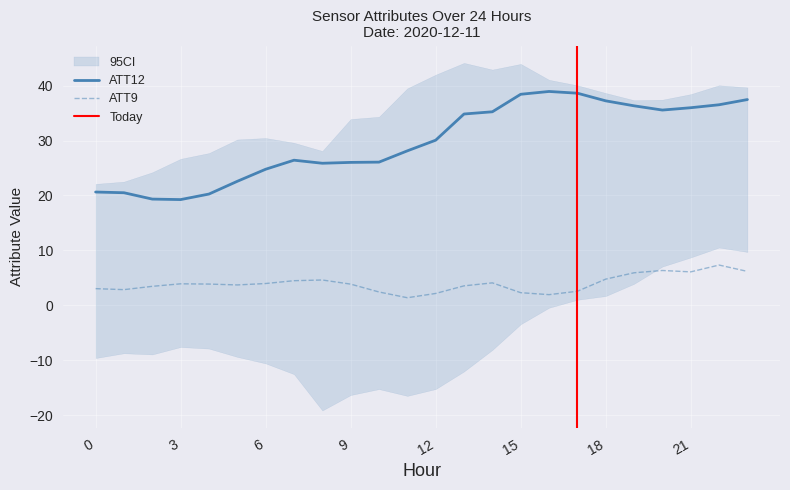

Reading left to right, extract all data points from this chart.

ATT9: 0=3.0	1=2.9	2=3.5	3=3.9	4=3.9	5=3.7	6=4.0	7=4.5	8=4.6	9=3.9	10=2.4	11=1.4	12=2.2	13=3.5	14=4.1	15=2.3	16=1.9	17=2.6	18=4.8	19=5.9	20=6.3	21=6.1	22=7.3	23=6.2
ATT12: 0=20.6	1=20.5	2=19.3	3=19.3	4=20.3	5=22.6	6=24.8	7=26.4	8=25.9	9=26.0	10=26.1	11=28.1	12=30.1	13=34.8	14=35.2	15=38.4	16=38.9	17=38.6	18=37.2	19=36.3	20=35.6	21=36.0	22=36.5	23=37.5